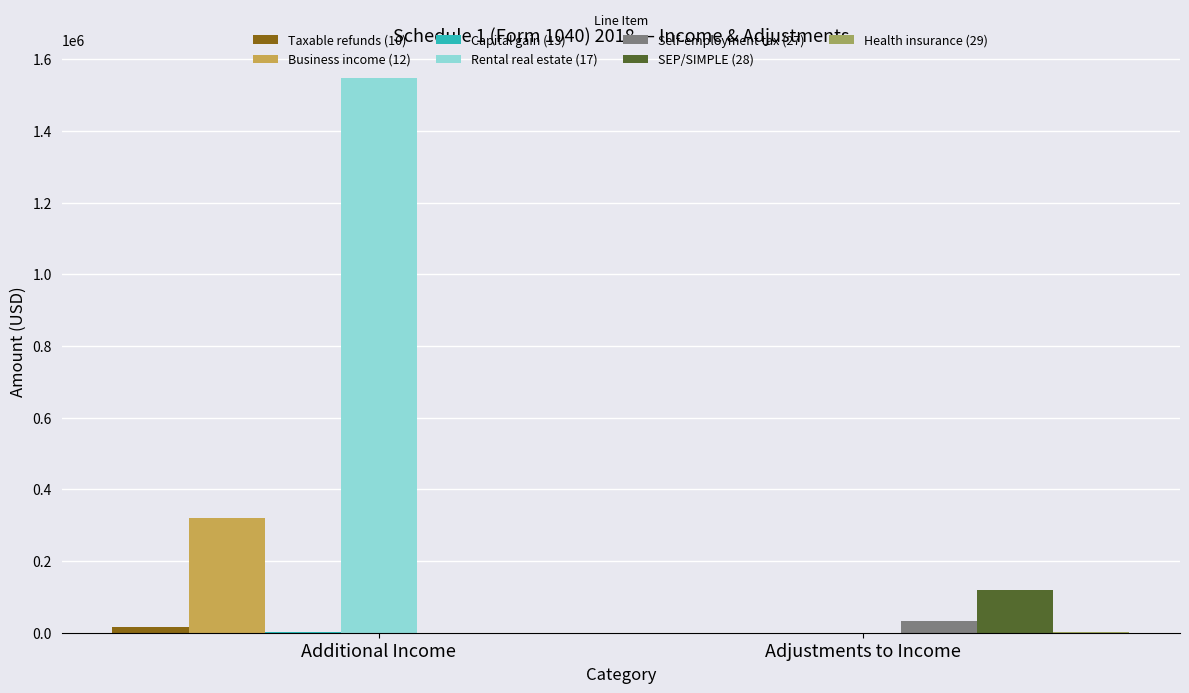

What is the label of the 2nd bar from the left?

Adjustments to Income